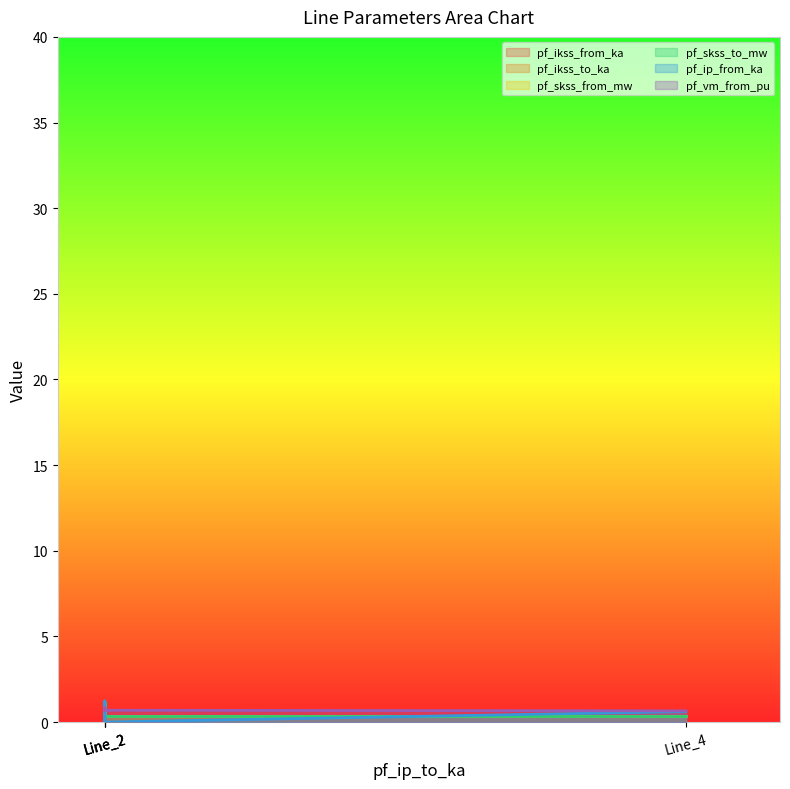

At Line_4, list the series in order from smallest to largest.

pf_ikss_from_ka, pf_ikss_to_ka, pf_skss_from_mw, pf_skss_to_mw, pf_ip_from_ka, pf_vm_from_pu